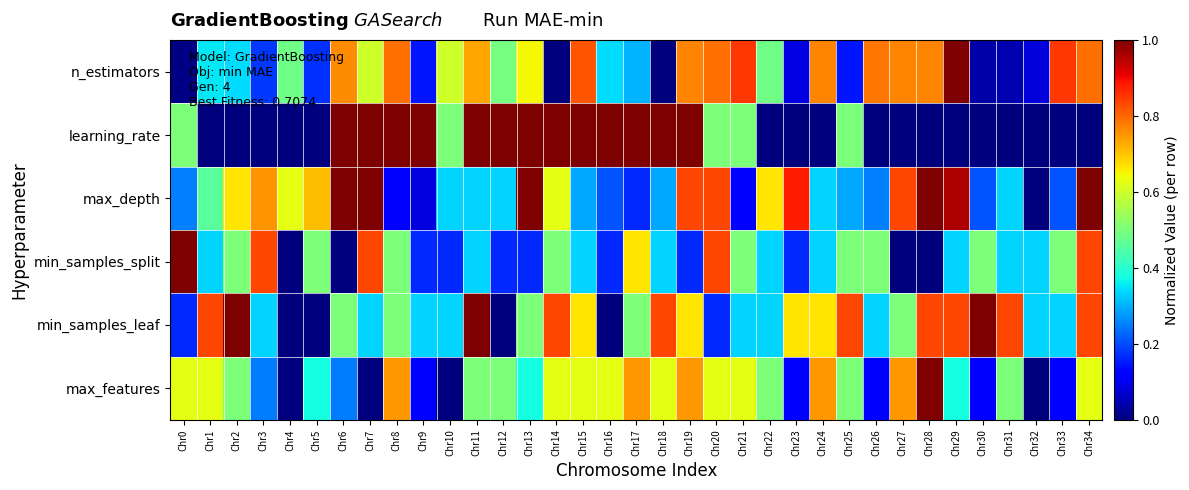

List the series in order of their peak value, lowest first.

n_estimators, learning_rate, max_depth, min_samples_split, min_samples_leaf, max_features